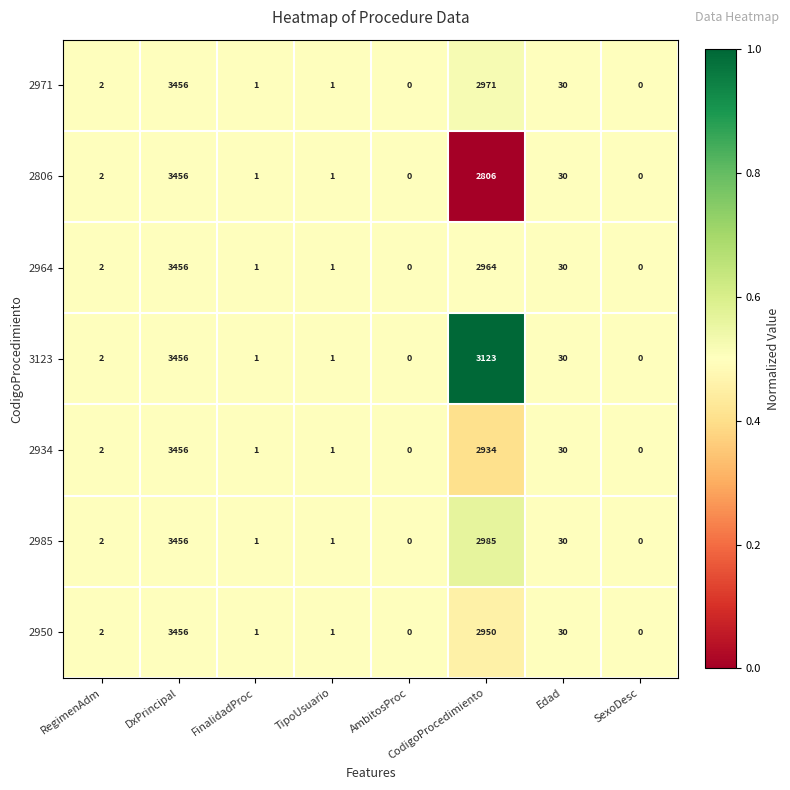

What is the greatest value displayed?

3456